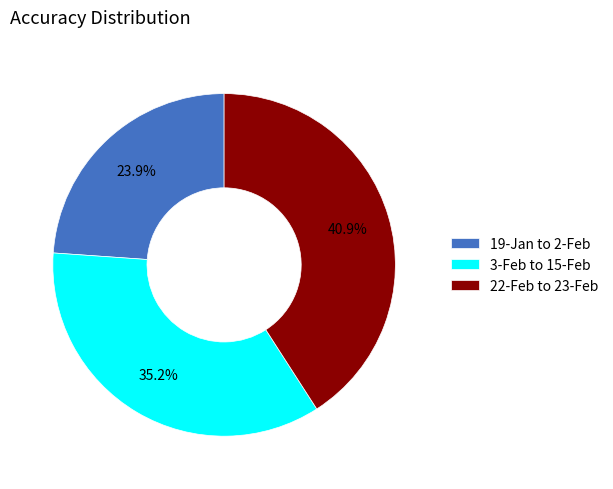

True or false: 3-Feb to 15-Feb accounts for 35% of the total.

True